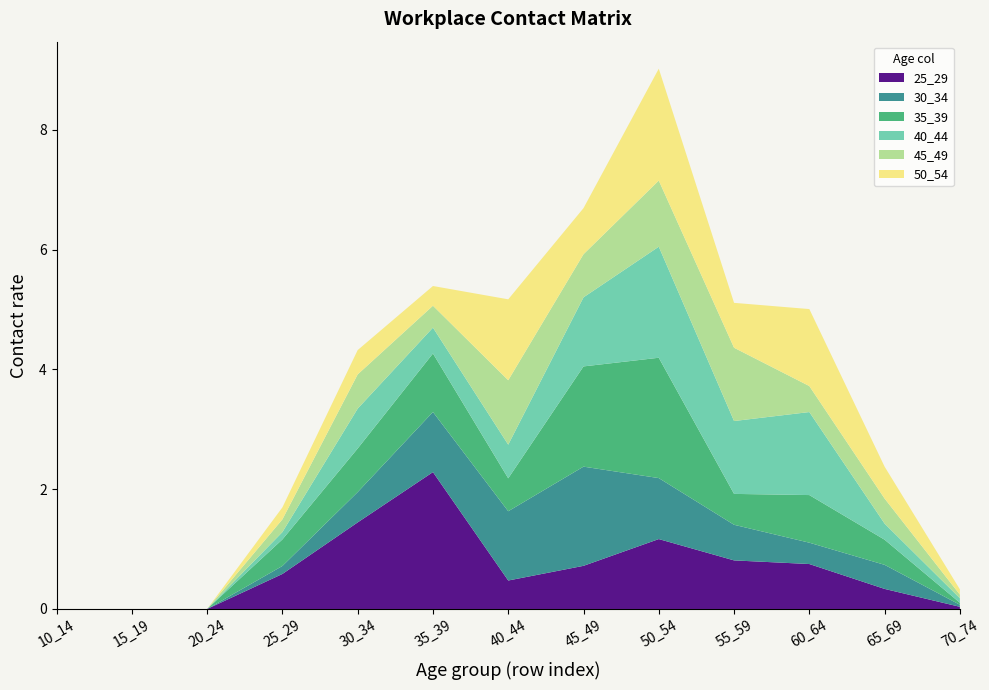

Reading left to right, list all the values displayed in this chart.

25_29: 0.0	0.0	0.0	0.6	1.4	2.3	0.5	0.7	1.2	0.8	0.8	0.3	0.0
30_34: 0.0	0.0	0.0	0.1	0.5	1.0	1.2	1.7	1.0	0.6	0.4	0.4	0.0
35_39: 0.0	0.0	0.0	0.4	0.7	1.0	0.5	1.7	2.0	0.5	0.8	0.4	0.0
40_44: 0.0	0.0	0.0	0.1	0.7	0.4	0.6	1.2	1.9	1.2	1.4	0.3	0.1
45_49: 0.0	0.0	0.0	0.2	0.6	0.4	1.1	0.7	1.1	1.2	0.4	0.4	0.1
50_54: 0.0	0.0	0.0	0.2	0.4	0.3	1.4	0.8	1.9	0.7	1.3	0.5	0.1